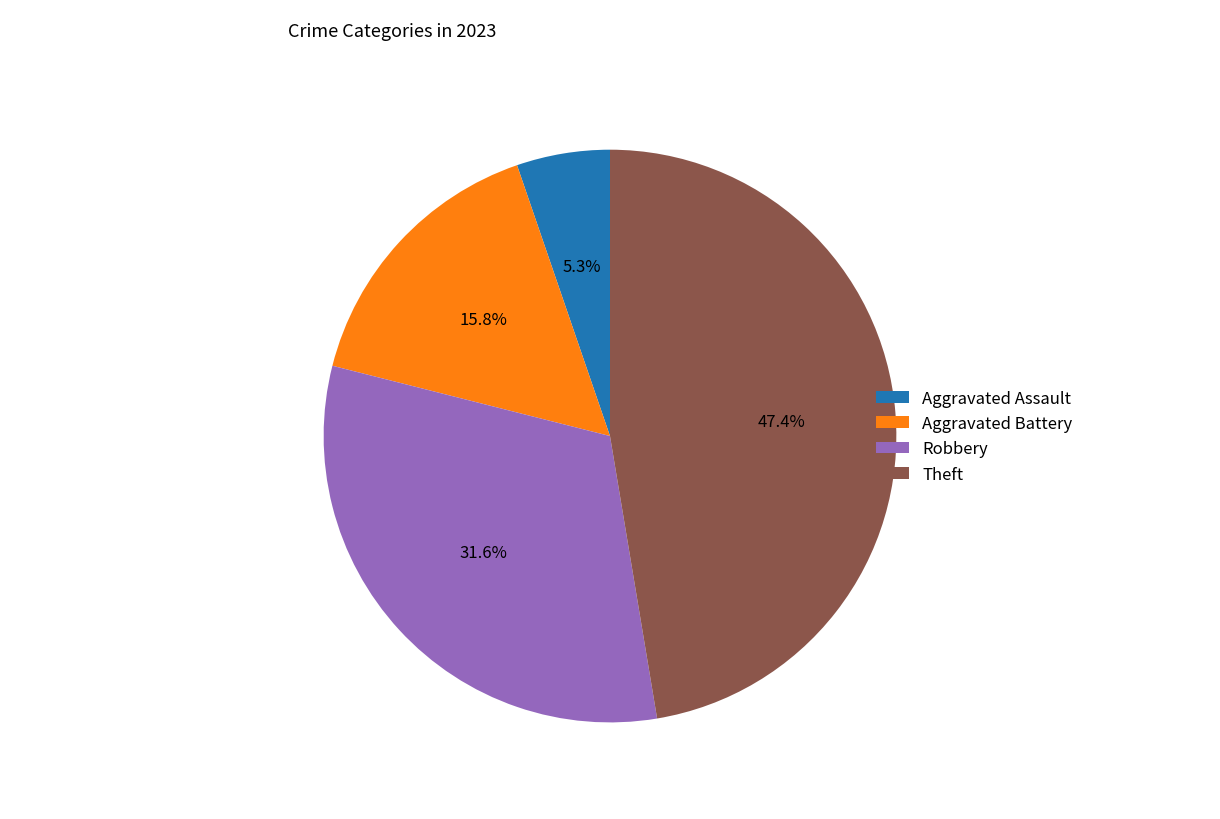

The Aggravated Assault slice represents 15% of the pie. True or false?

False